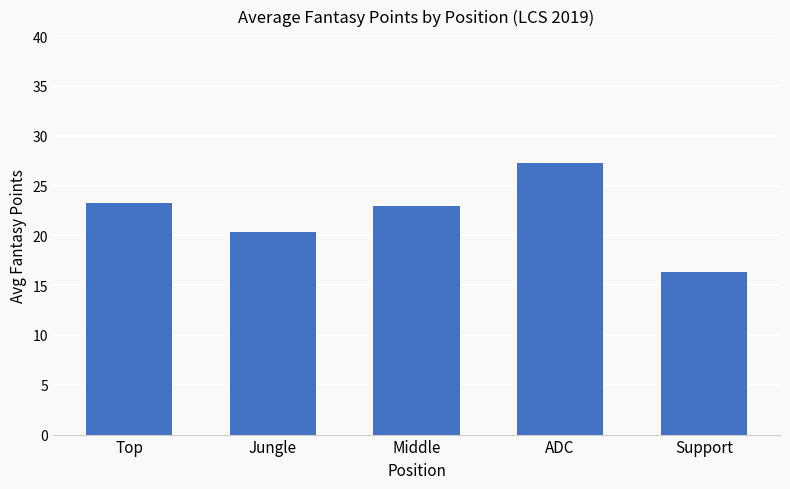

What is the difference between the values at Top and Support?

6.9